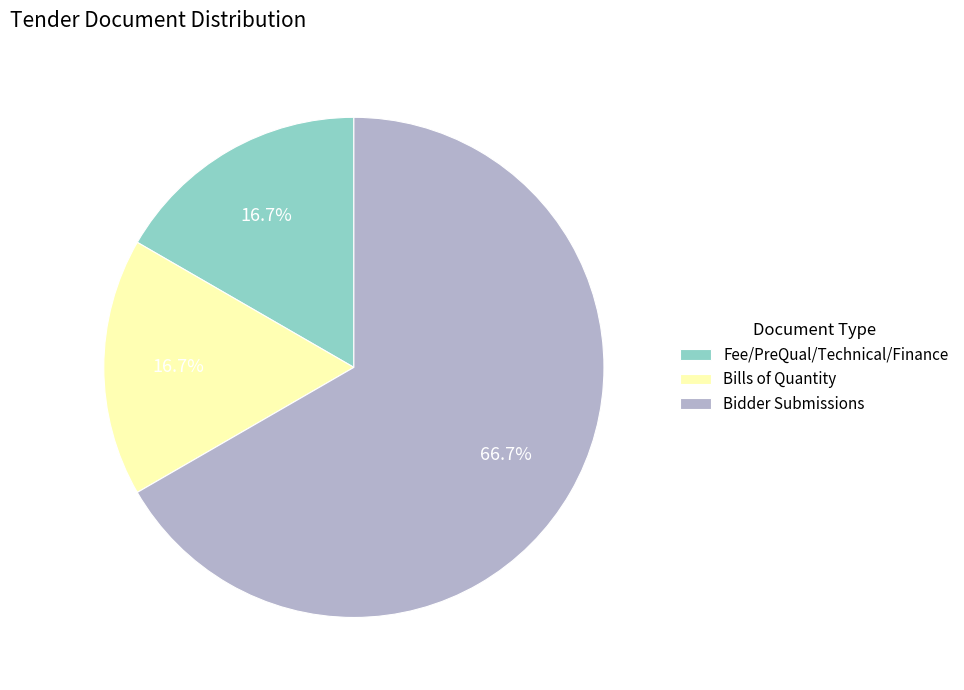

Which slice is the largest?

Bidder Submissions